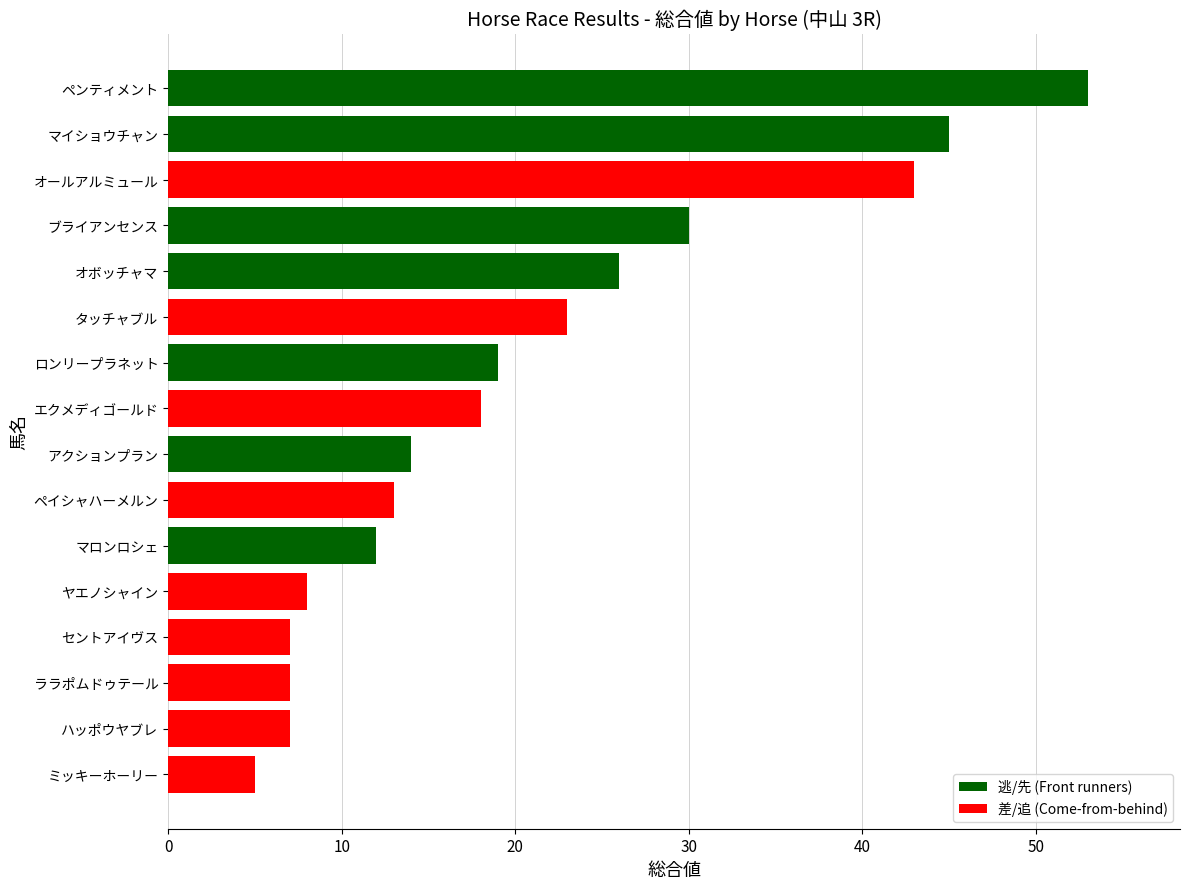

True or false: the data shows 17 at ペイシャハーメルン.

False